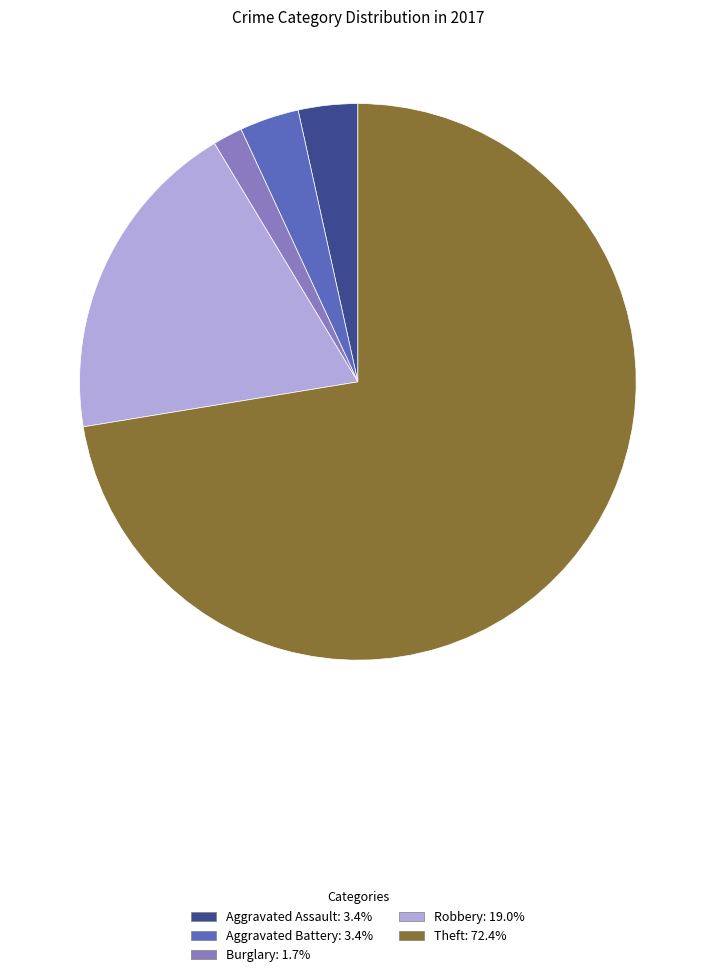

Is there a majority slice in this chart?

Yes